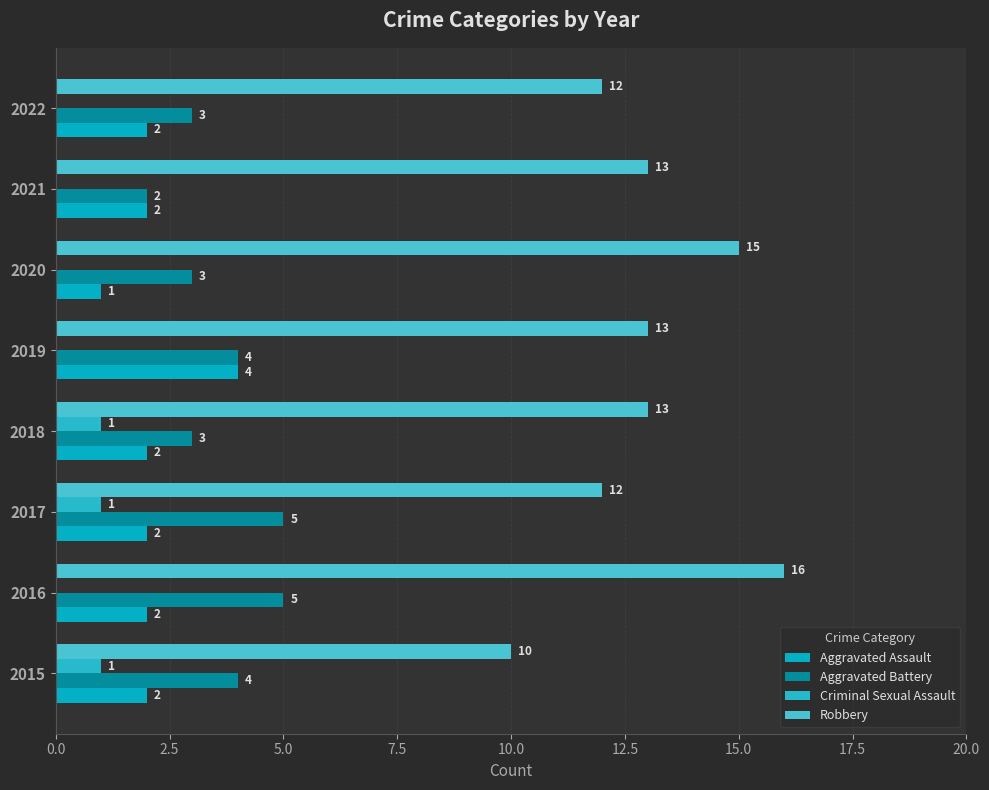

How many positive values does the Criminal Sexual Assault series have?

3